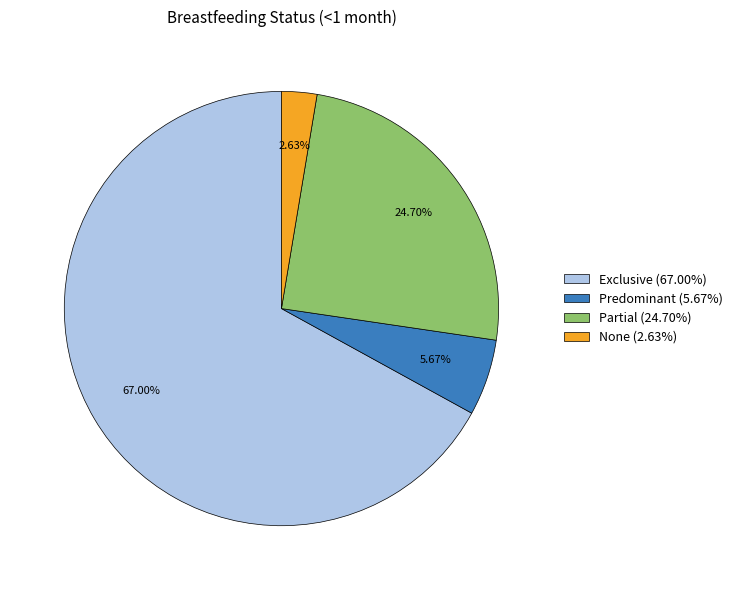

Which has a higher value, Predominant (5.67%) or None (2.63%)?

Predominant (5.67%)